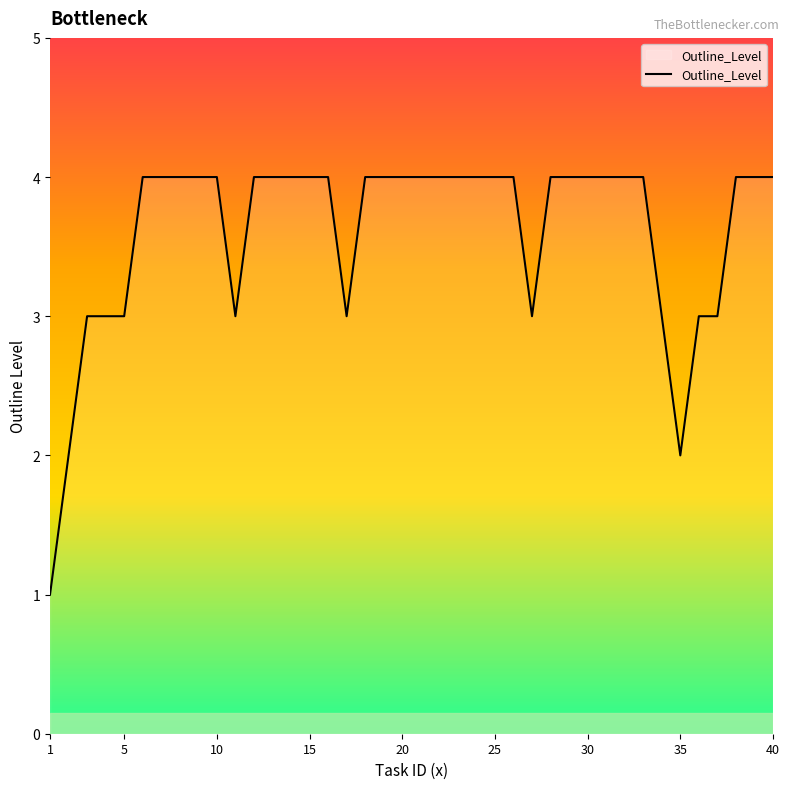

What is the difference between the maximum and minimum values?

3